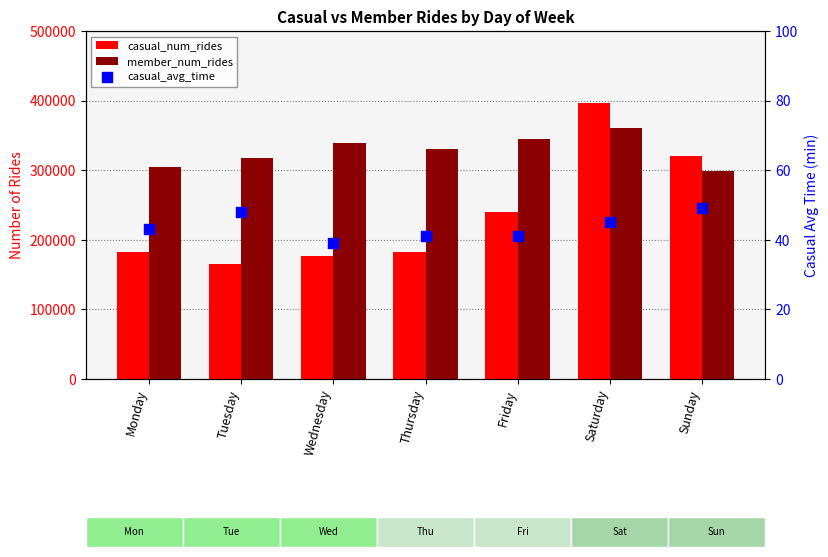

At how many categories does at least one series exceed 367198?

1